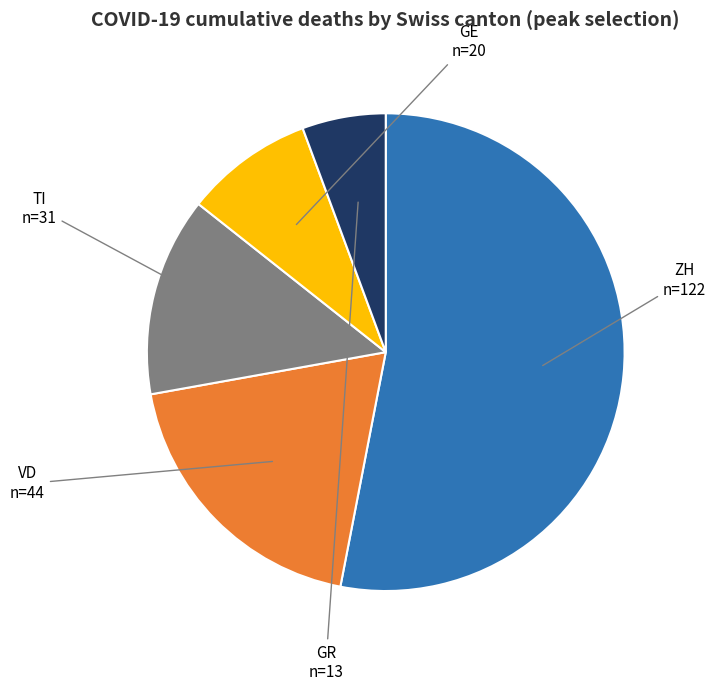

Do TI and GE together represent more than half of the pie?

No